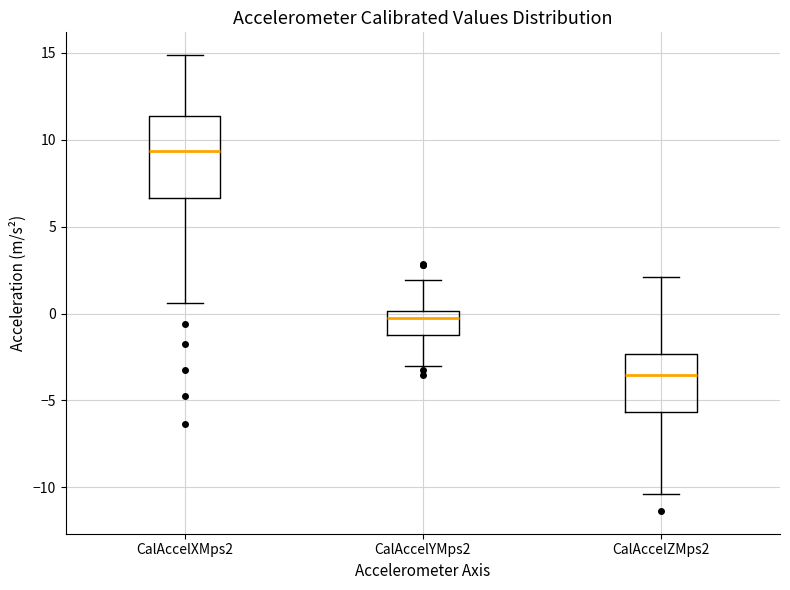

Which box is the tallest, from its lower edge to its upper edge?

CalAccelXMps2